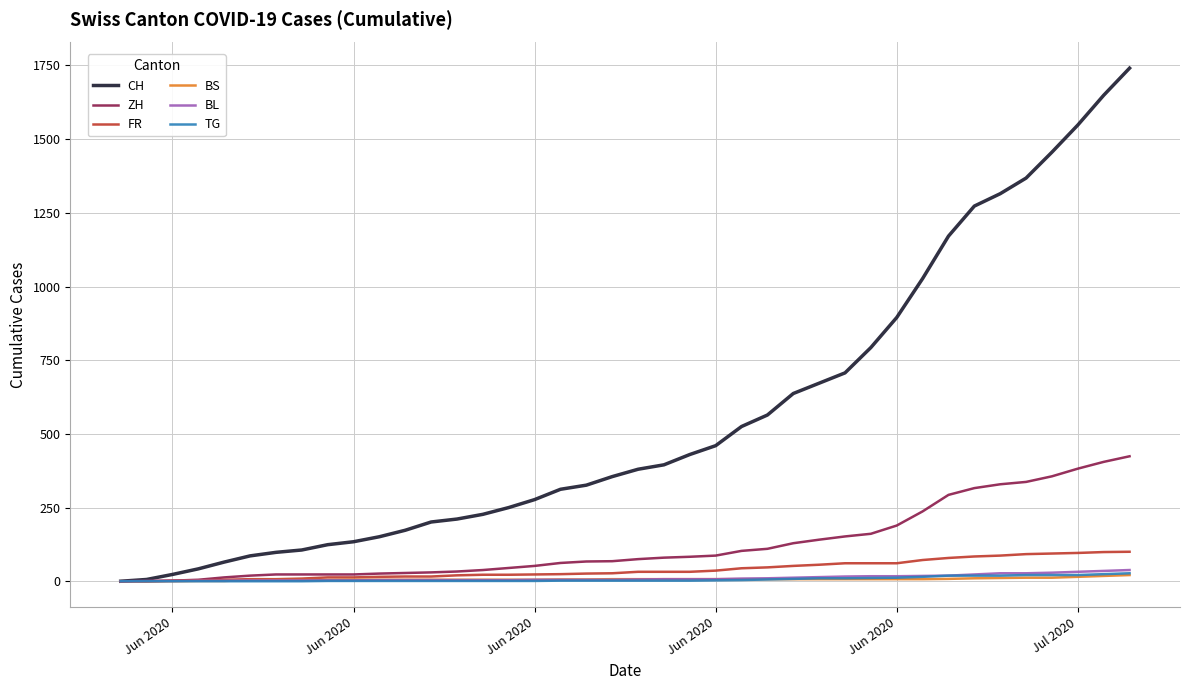

Which series has the largest range (max minus min)?

CH